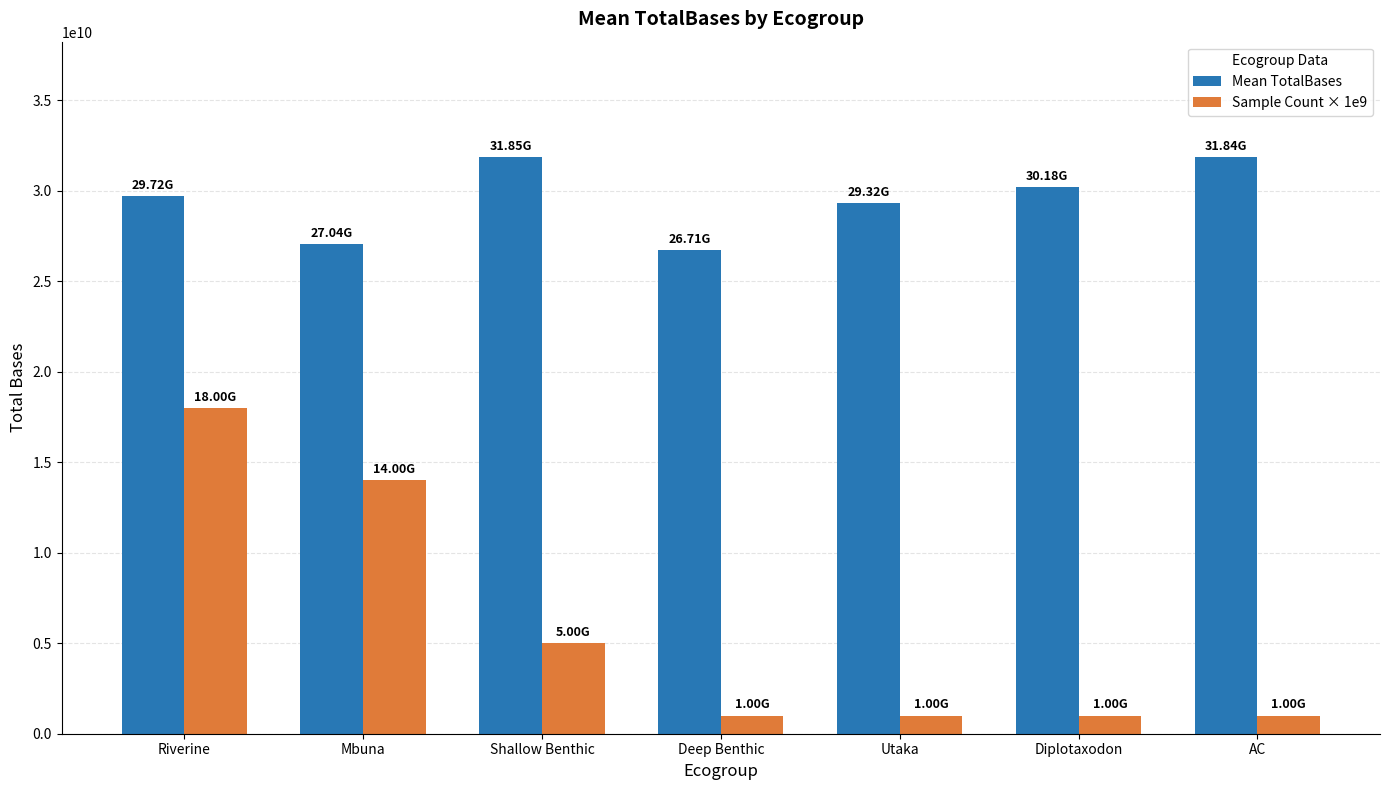

How many groups of bars are there?

7